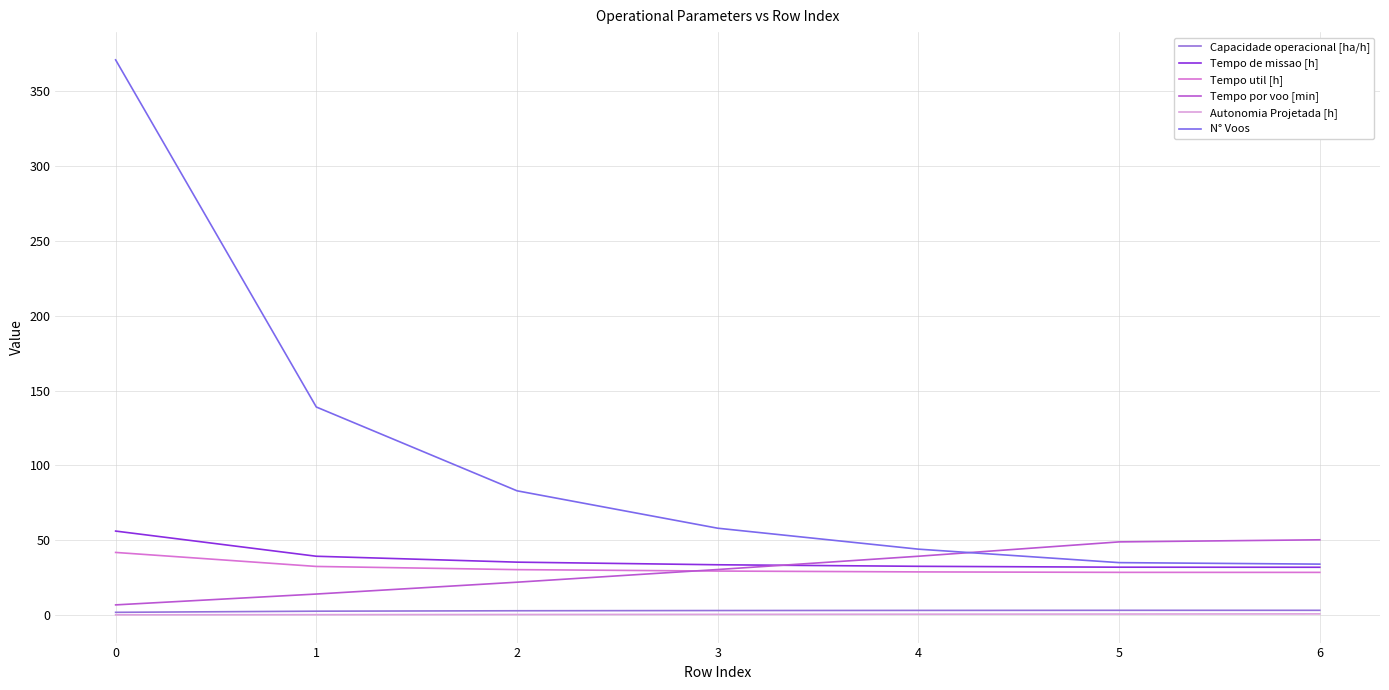

The value of Autonomia Projetada [h] at 2 is 0.3. True or false?

True